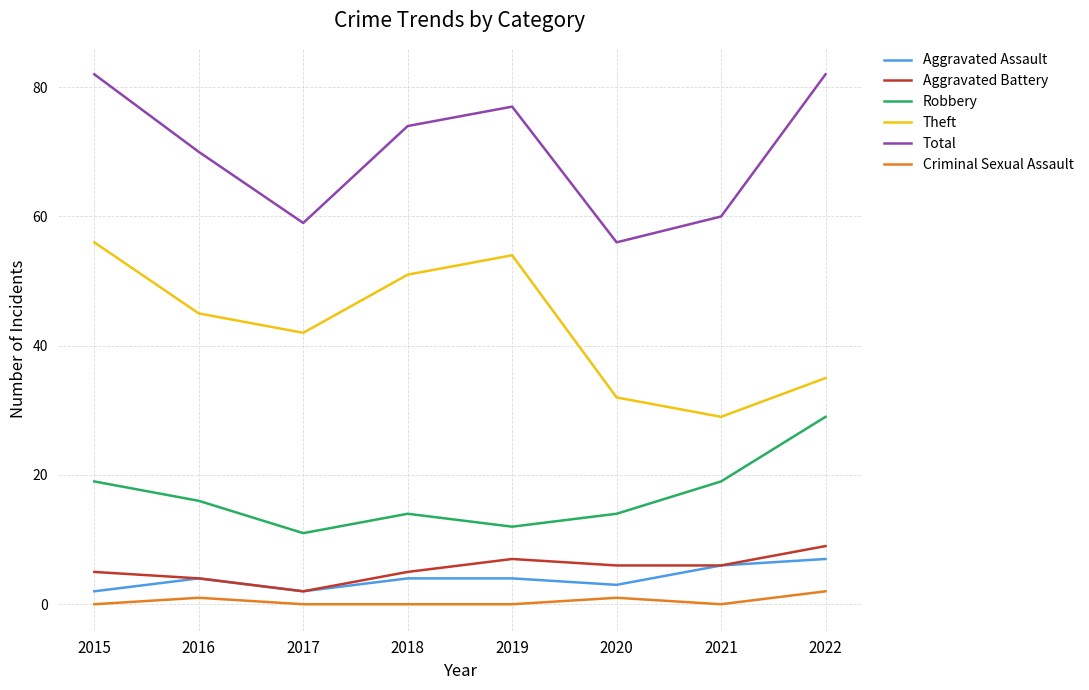

What is the greatest value displayed?

82